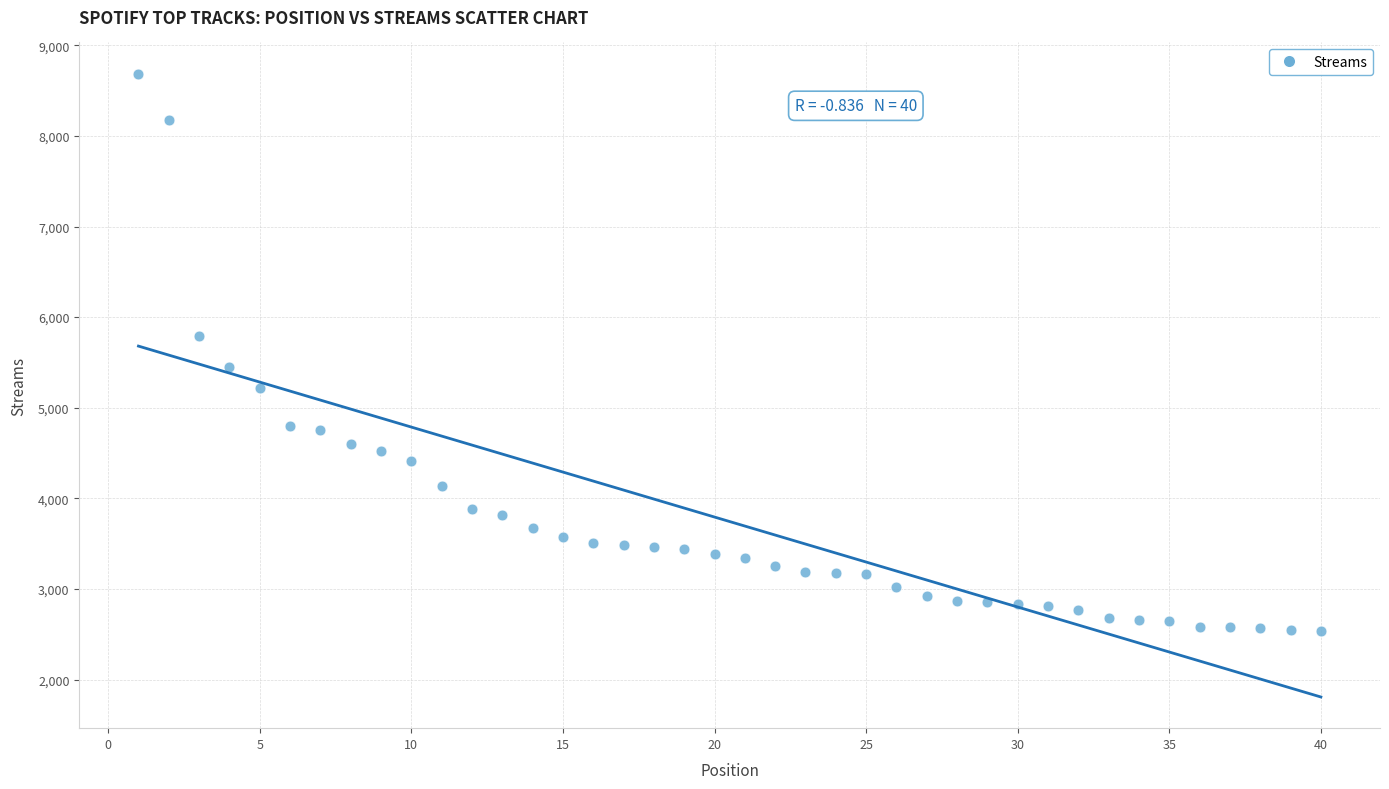

What is the range of X values (max minus min)?

39